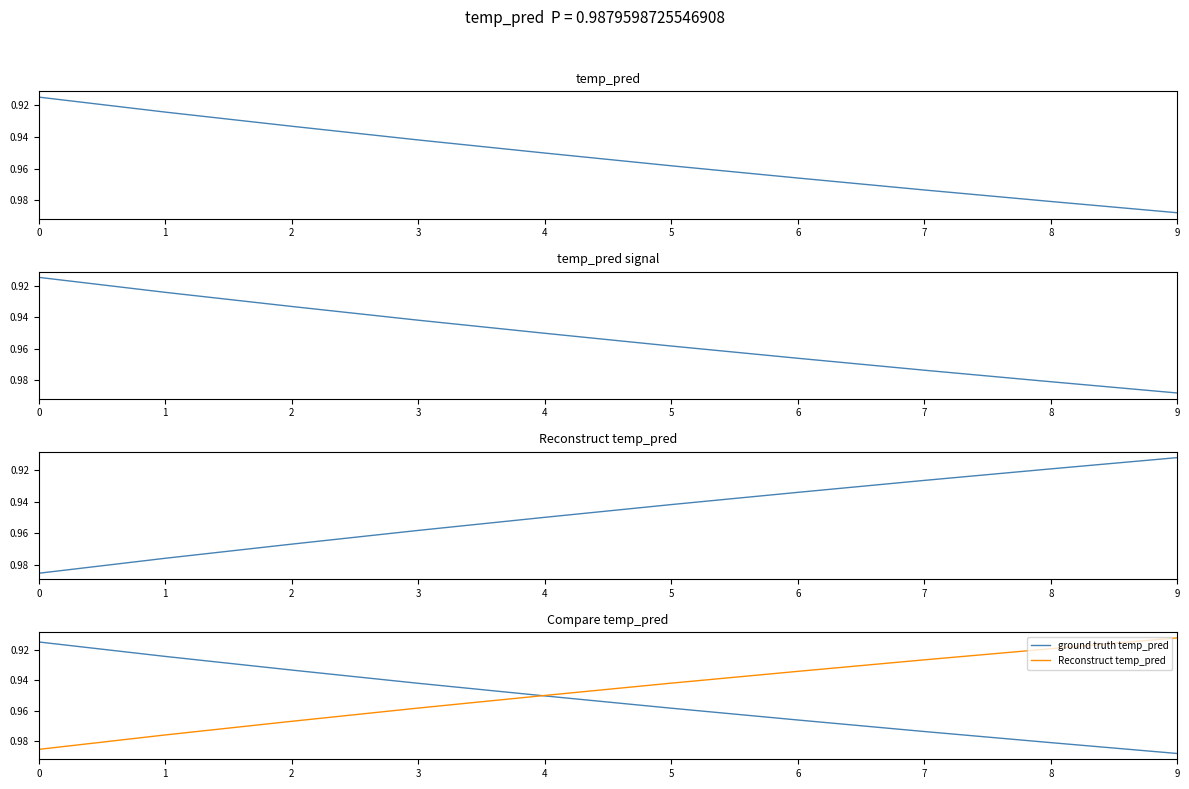

Between 3 and 4, which series saw the biggest shift?

temp_pred